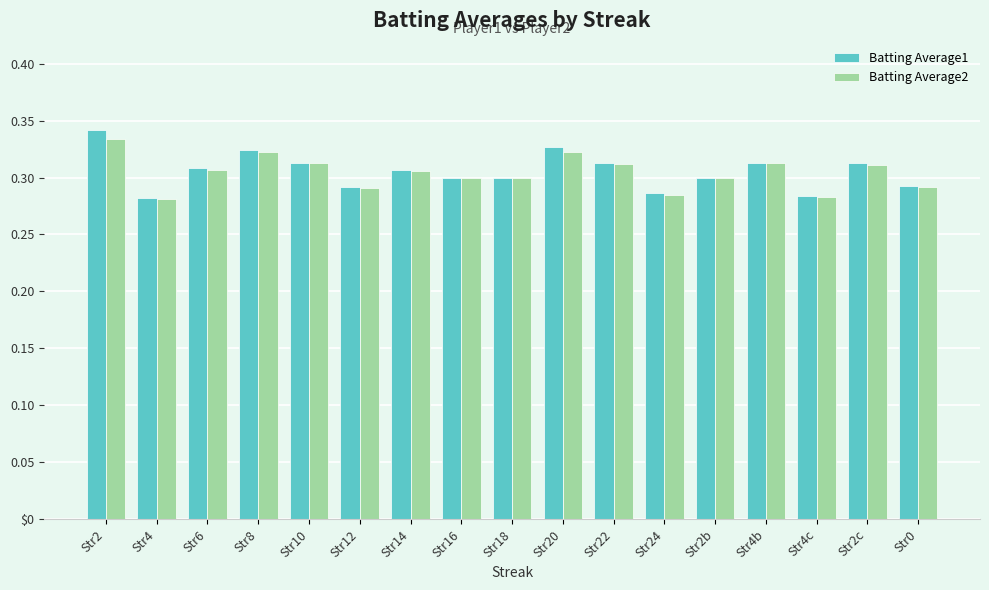

Reading left to right, what are all the values shown in this chart?

Batting Average1: 0.3	0.3	0.3	0.3	0.3	0.3	0.3	0.3	0.3	0.3	0.3	0.3	0.3	0.3	0.3	0.3	0.3
Batting Average2: 0.3	0.3	0.3	0.3	0.3	0.3	0.3	0.3	0.3	0.3	0.3	0.3	0.3	0.3	0.3	0.3	0.3